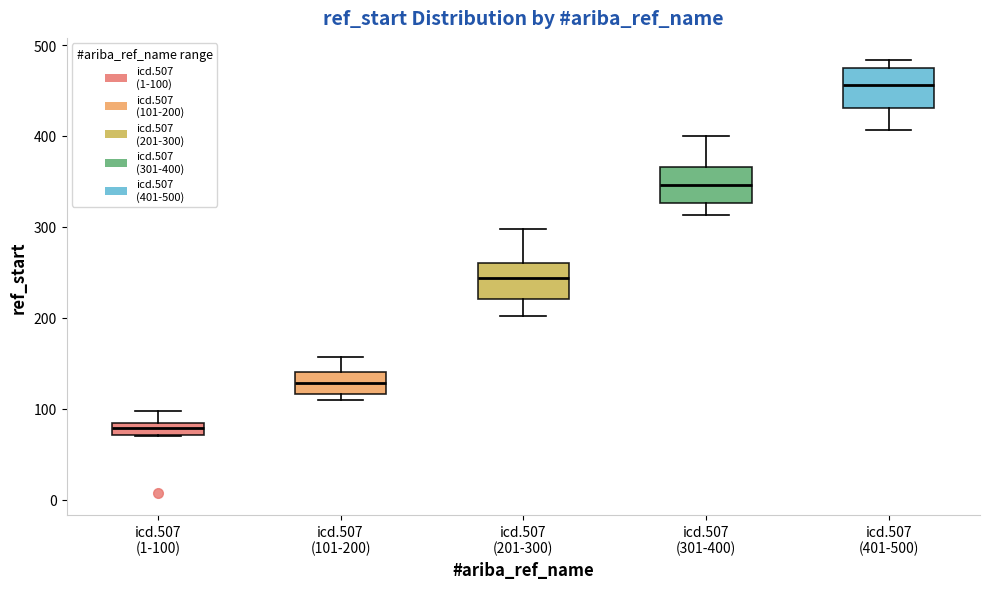

Where does the upper whisker of the box for icd.507 (101-200) end on the y-axis? The values are not printed on the chart, so give them approximately, as read against the axis.

160